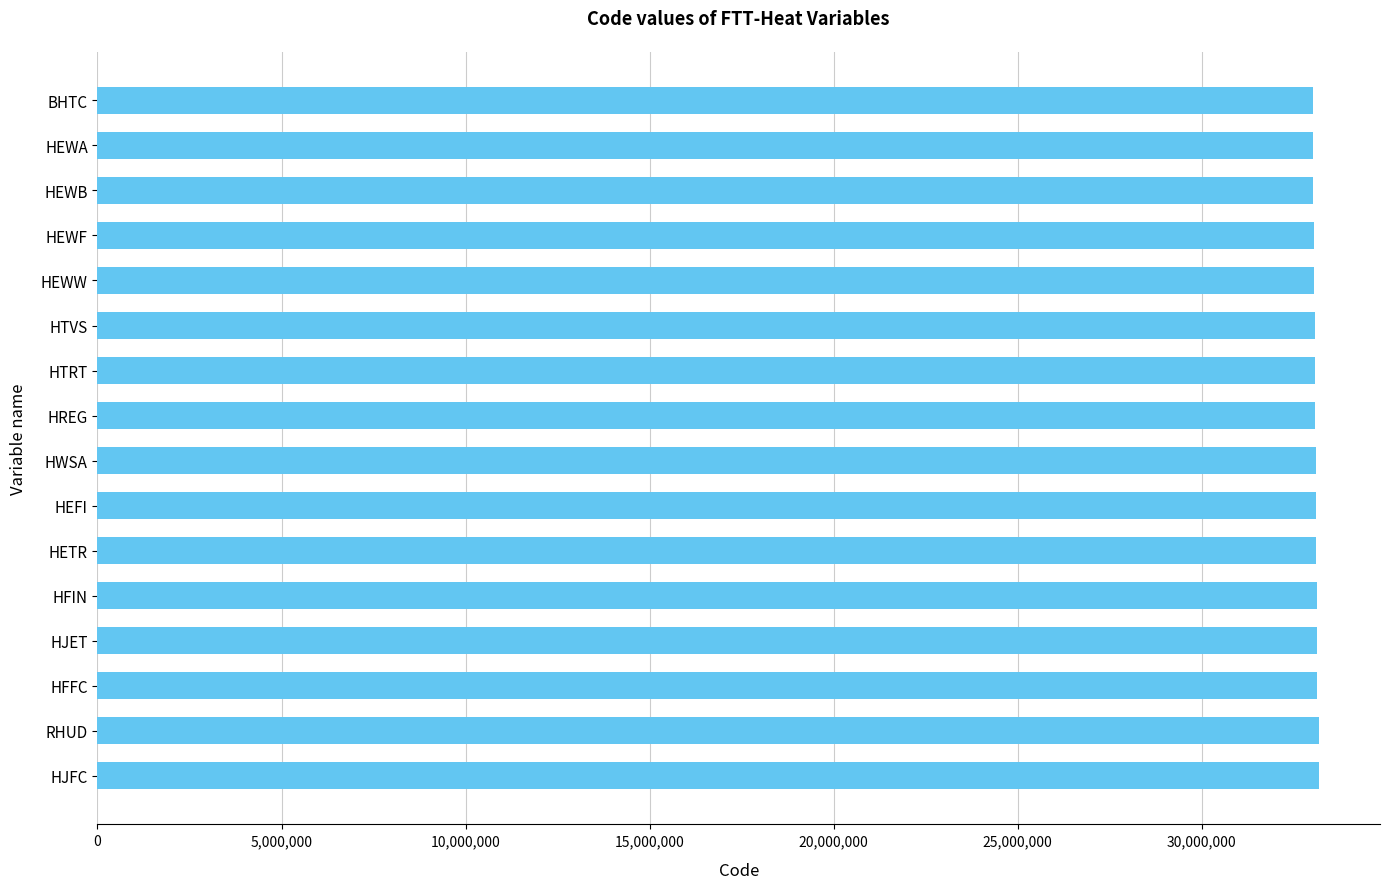

Is it true that the value at HETR is 33110000?

True